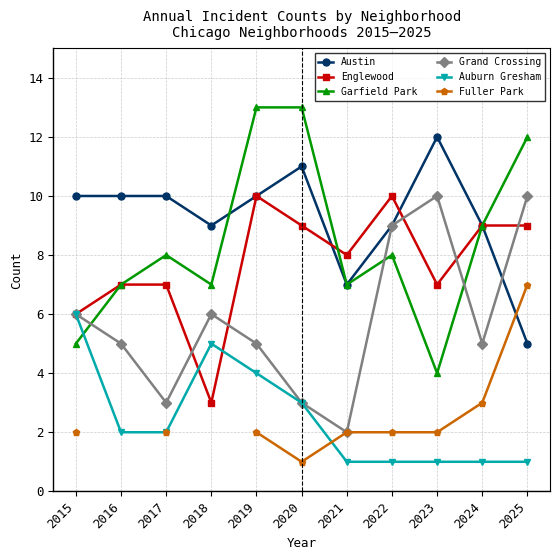

True or false: Auburn Gresham and Austin cross at least once.

False